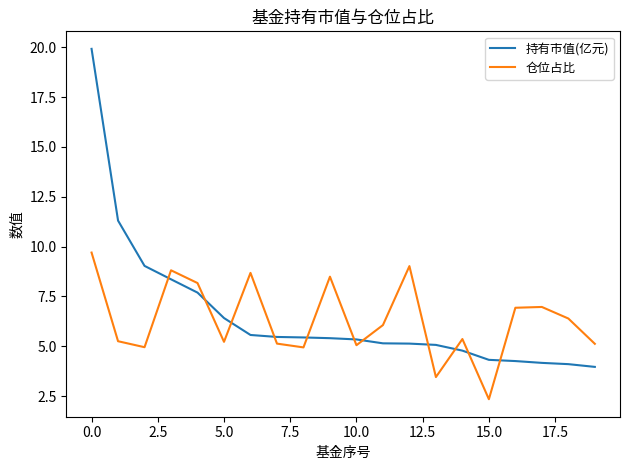

Rank the series by their average value, from highest to lowest.

持有市值(亿元), 仓位占比